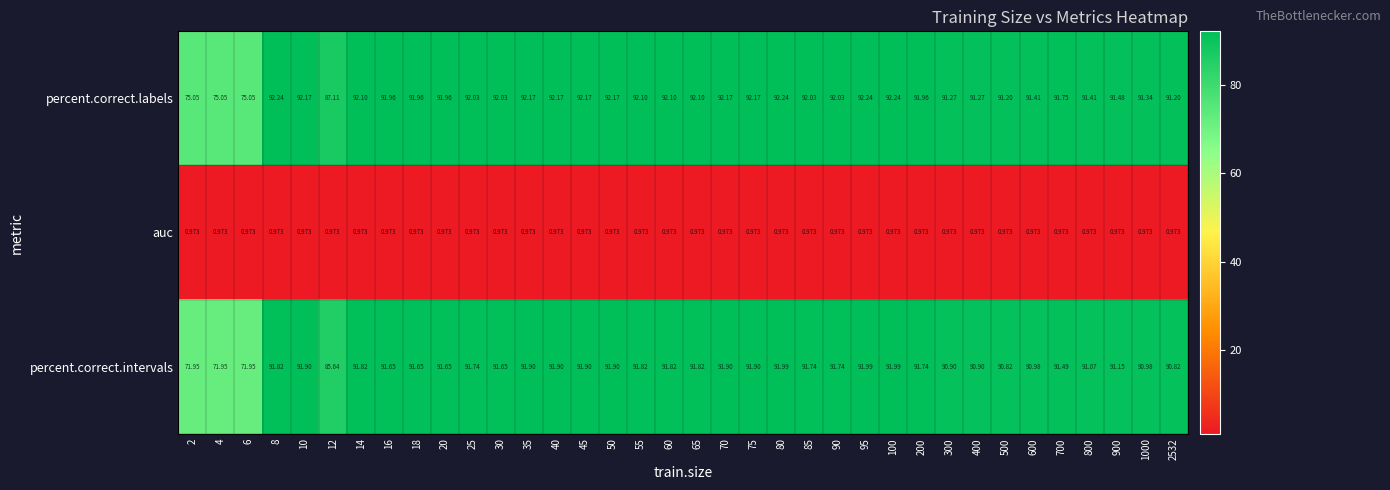

Rank the series at 500 from highest to lowest value.

percent.correct.labels, percent.correct.intervals, auc